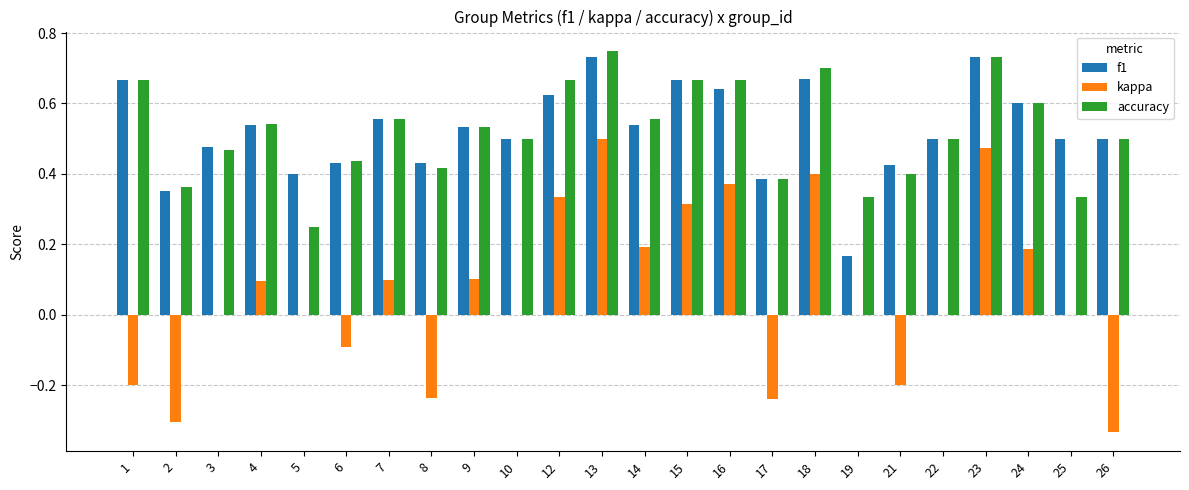

Count the number of categories in the chart.

24